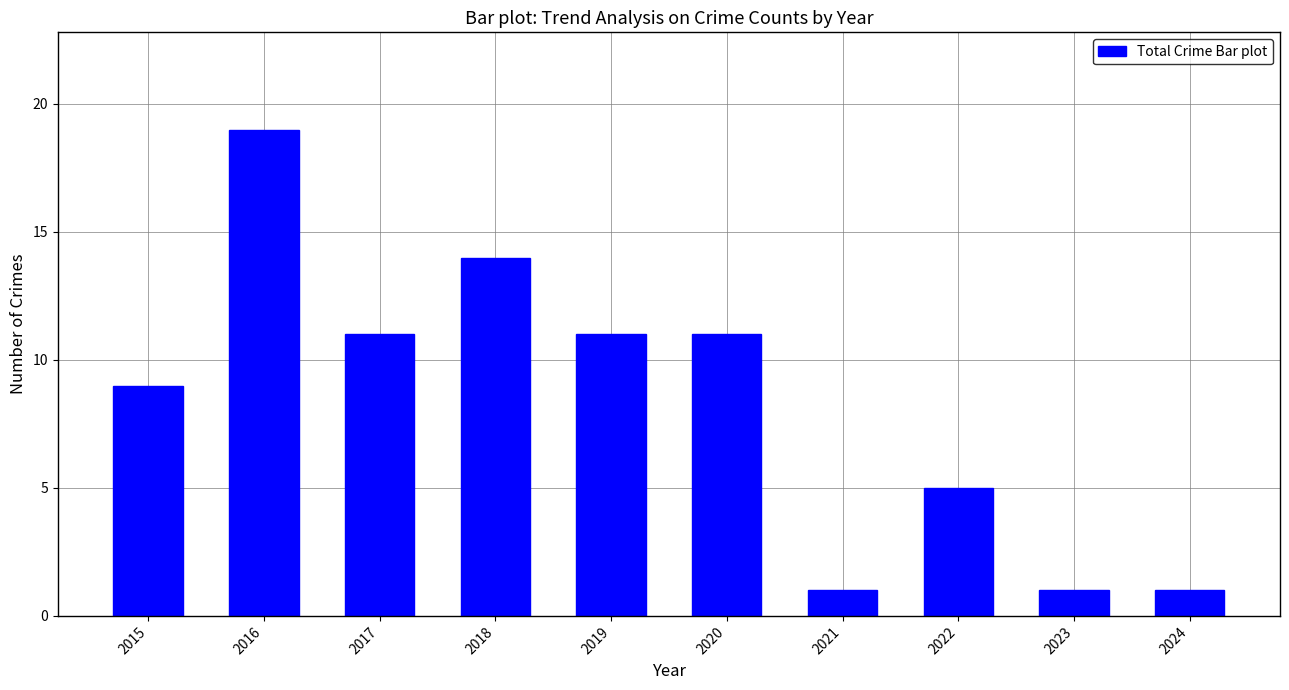

What is the sum of the values at 2024 and 2023?

2